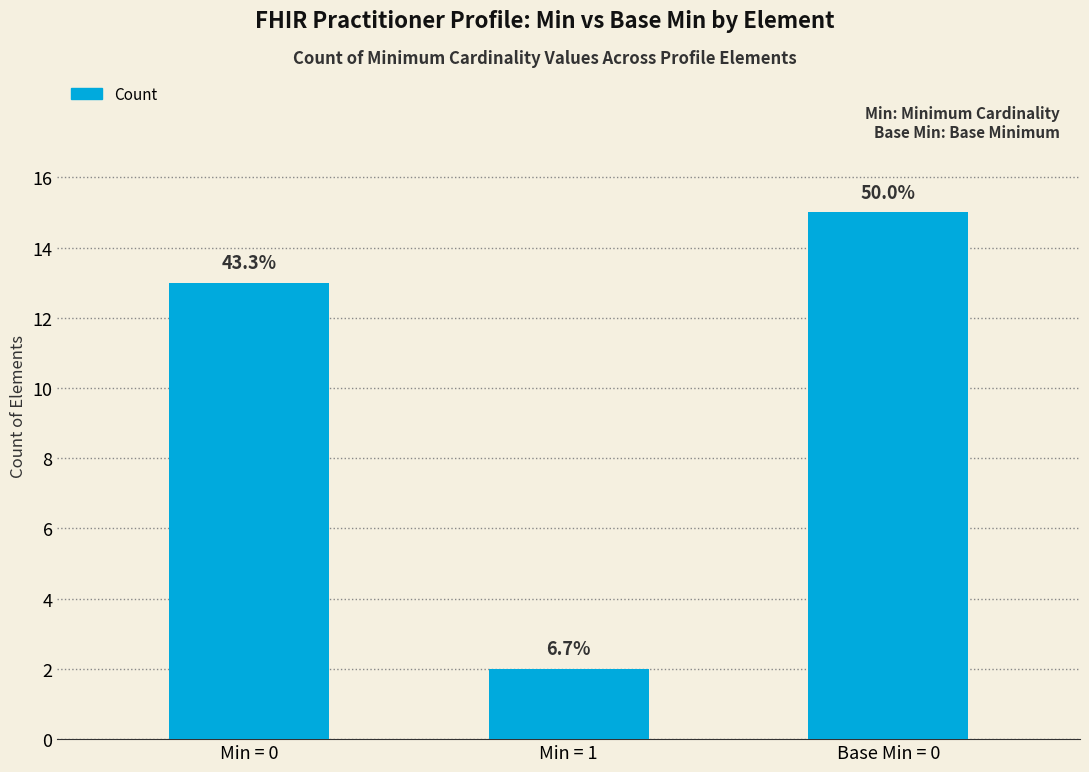

Reading right to left, extract all data points from this chart.

Base Min = 0=15	Min = 1=2	Min = 0=13